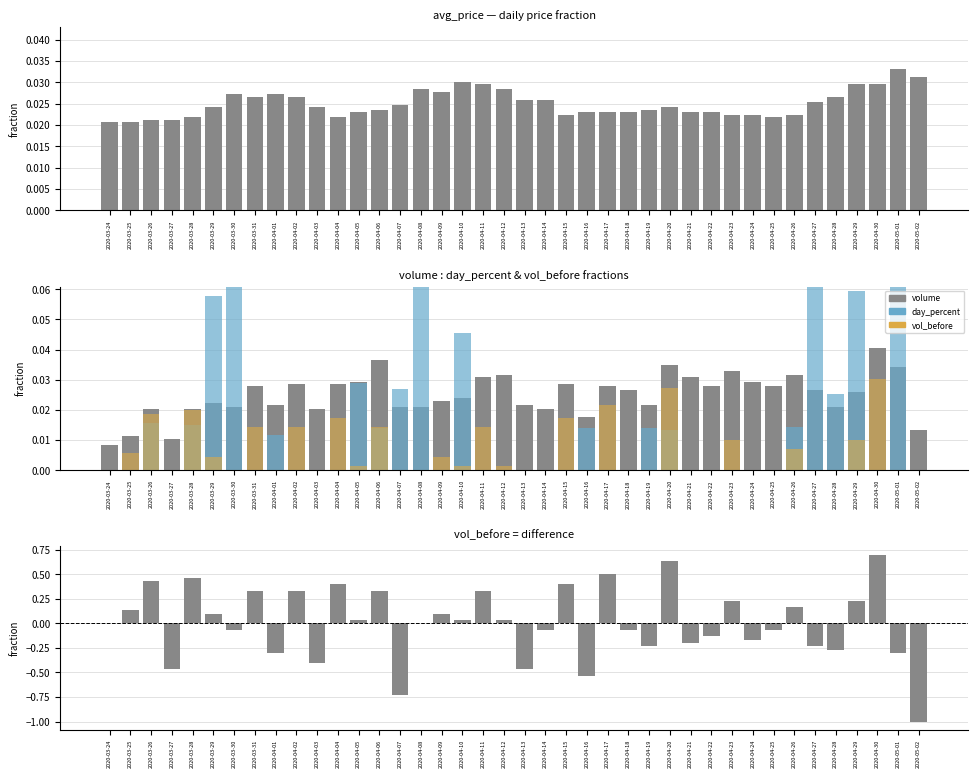

Between 2020-04-26 and 2020-04-09, which is larger?

2020-04-09